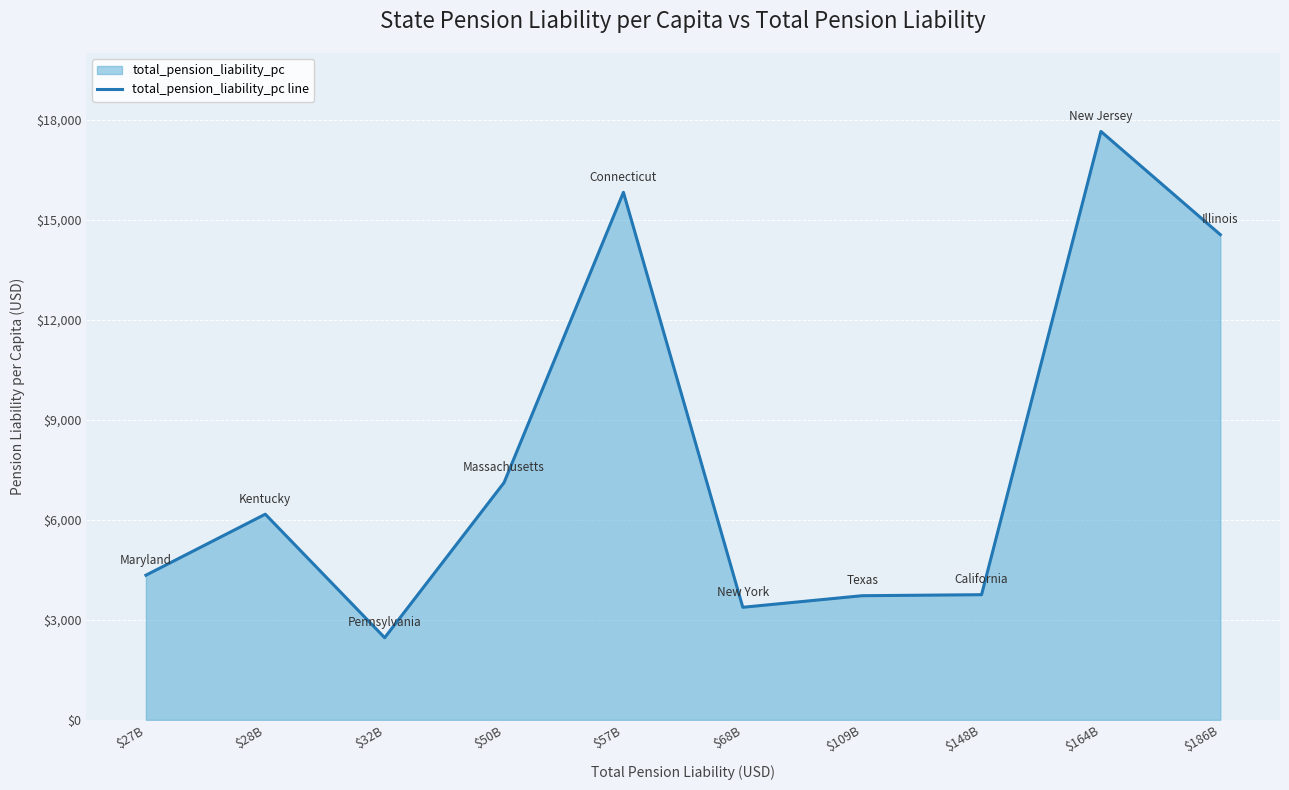

Where is the first local minimum?

$32B